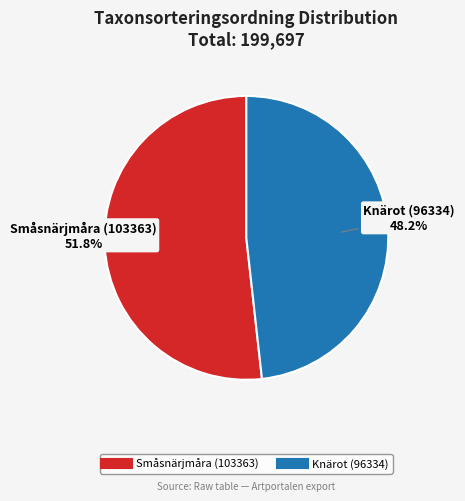

To the nearest percent, what is the difference between the Småsnärjmåra (103363) and Knärot (96334) slice percentages?

4%